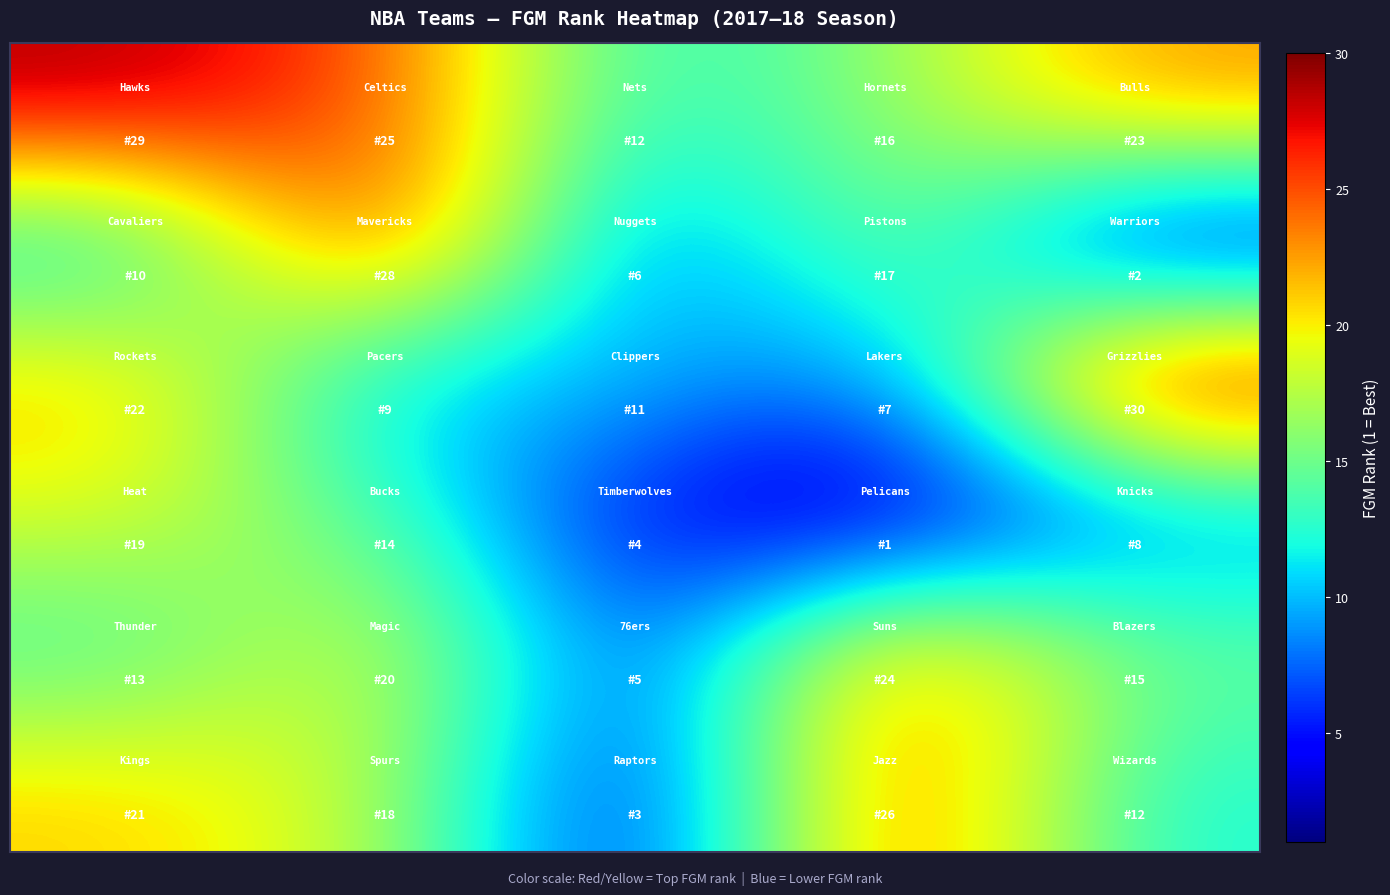

At how many categories does at least one series exceed 3?

5